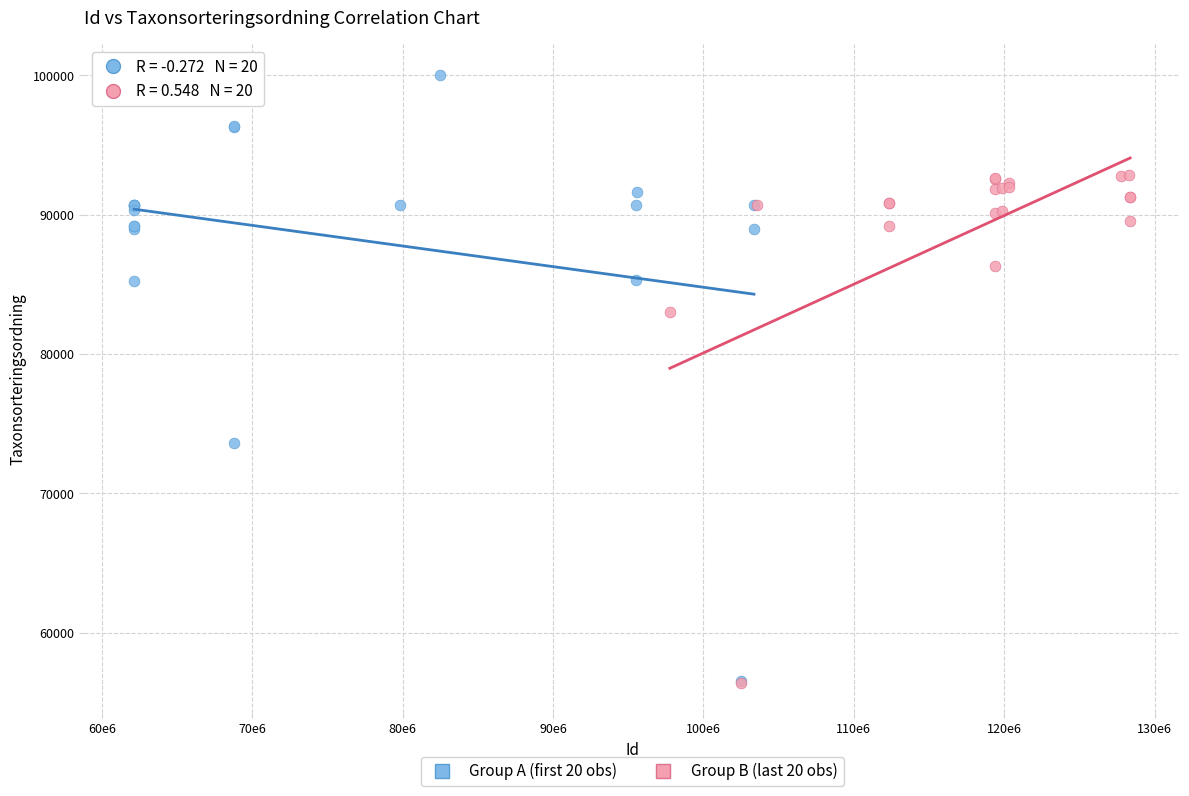

Which series reaches the maximum Y coordinate?

Group A (first 20 obs)